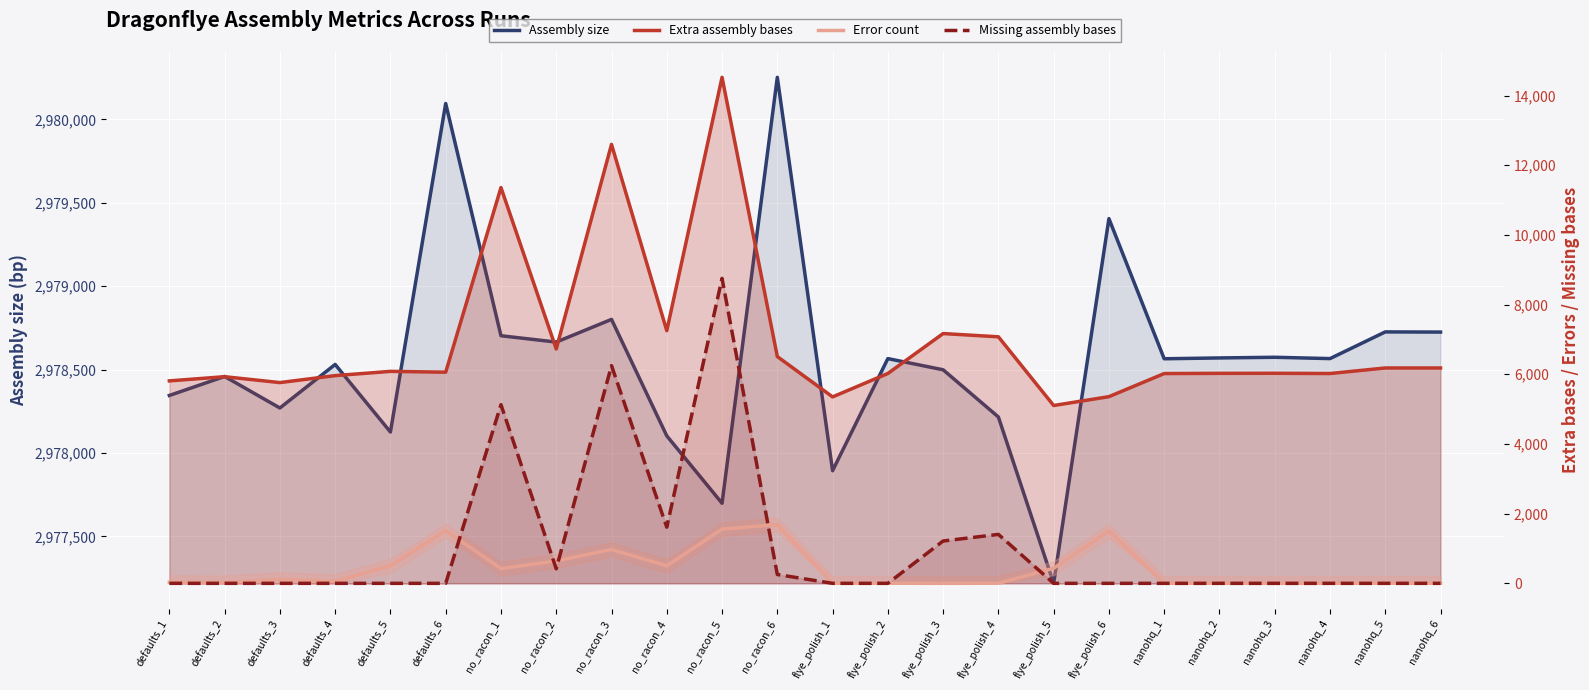

How many interior local peaks does the Error count series have?

7